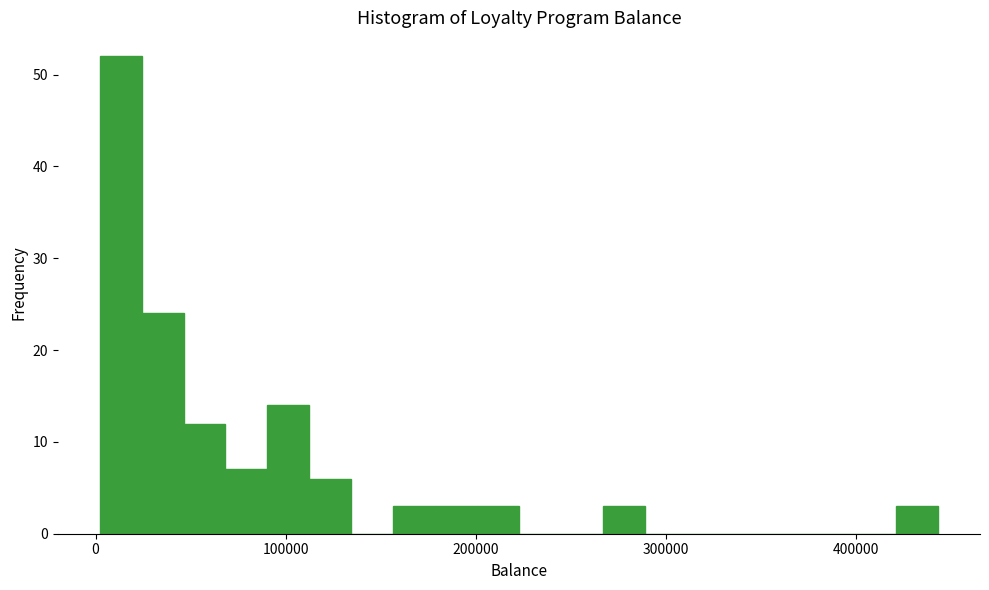

Around what value on the x-axis is the tallest bar? Give the approximate position of its centre, as read against the axis.

10000